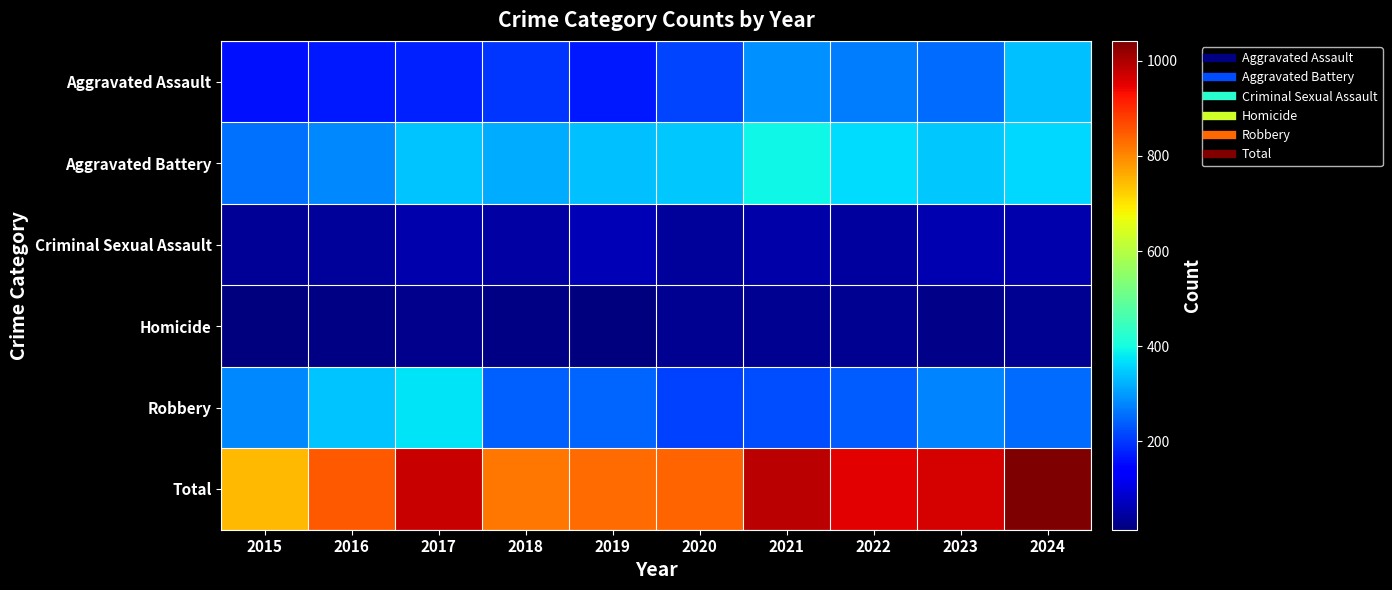

Which series has the largest range (max minus min)?

Total